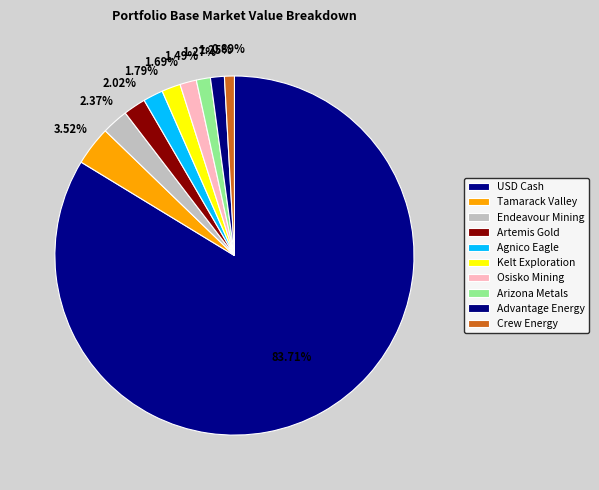

Which has a higher value, Osisko Mining or Artemis Gold?

Artemis Gold